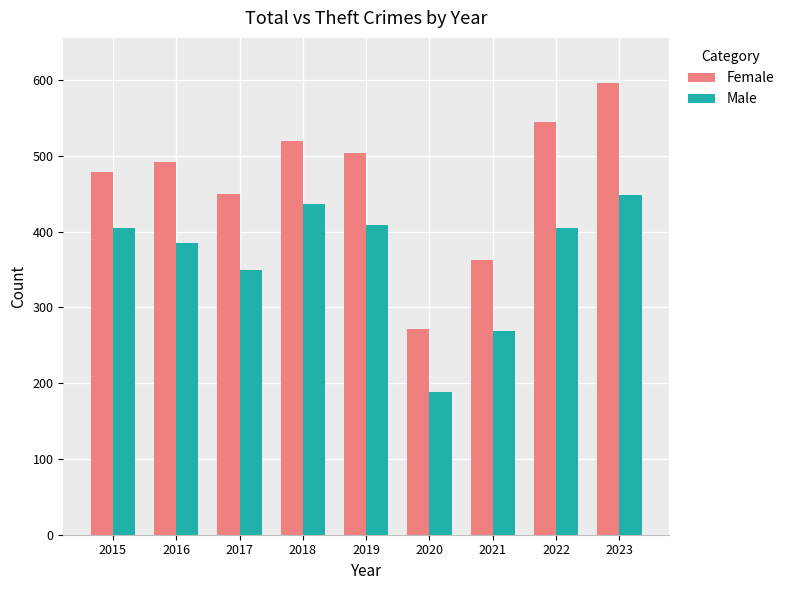

What is the sum of the Male values at 2015 and 2019?

814